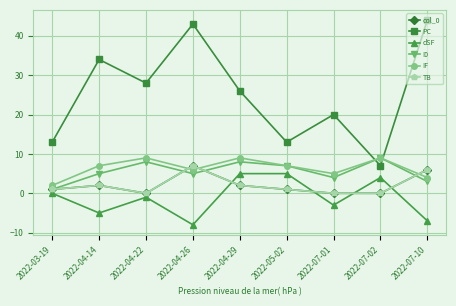

What is the sum of all I0 values?

50